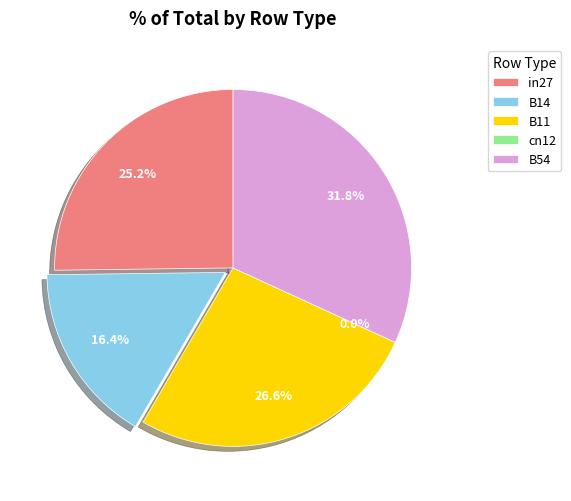

Which has a higher value, B11 or B14?

B11